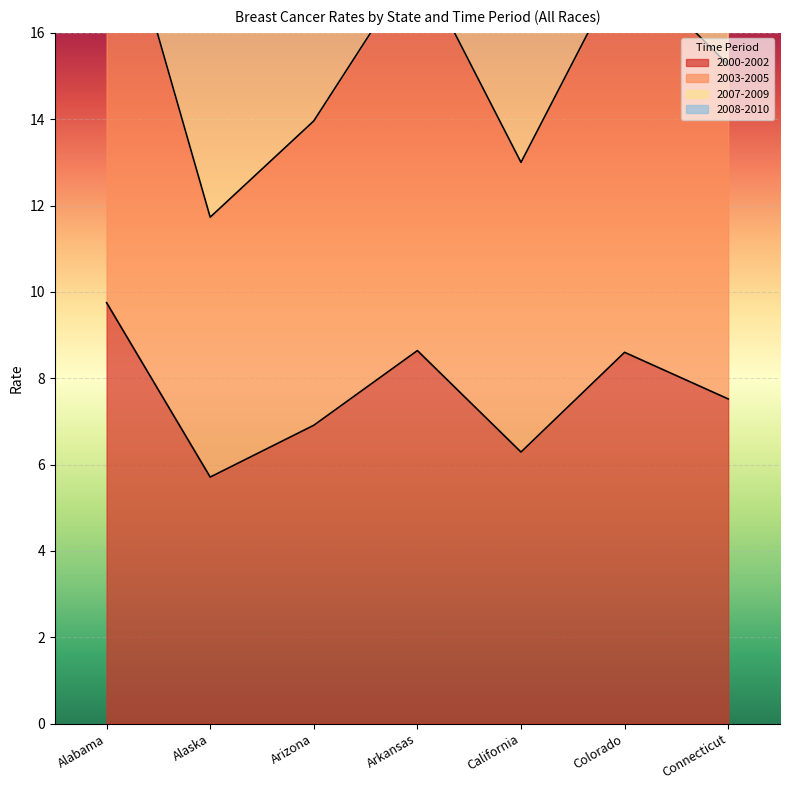

What is the average value of the 2000-2002 series?

7.6